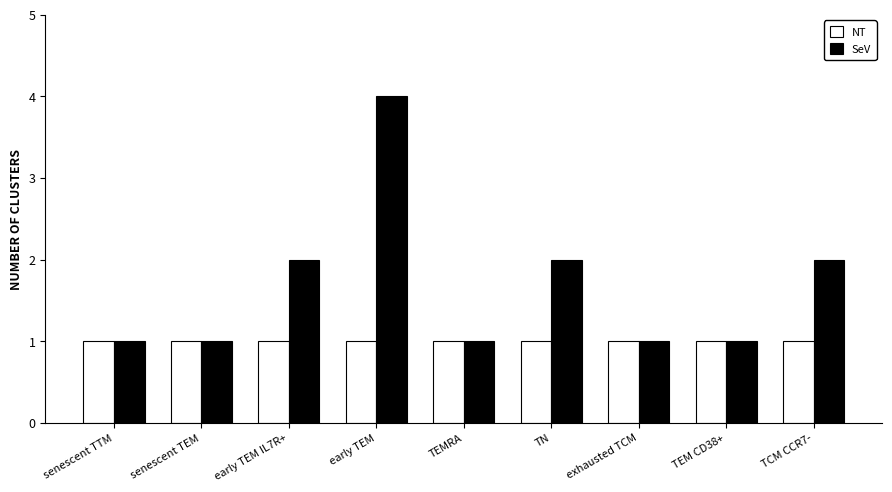

True or false: SeV has a value of 1 at exhausted TCM.

True